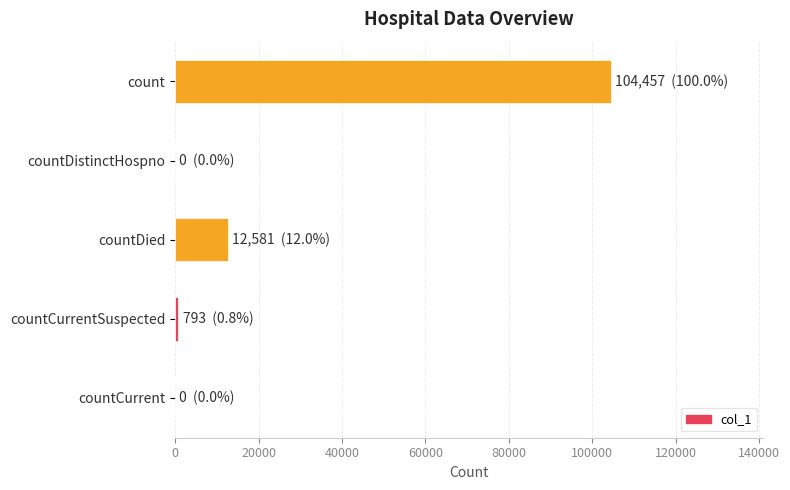

What is the sum of the values at count and countDistinctHospno?

104457